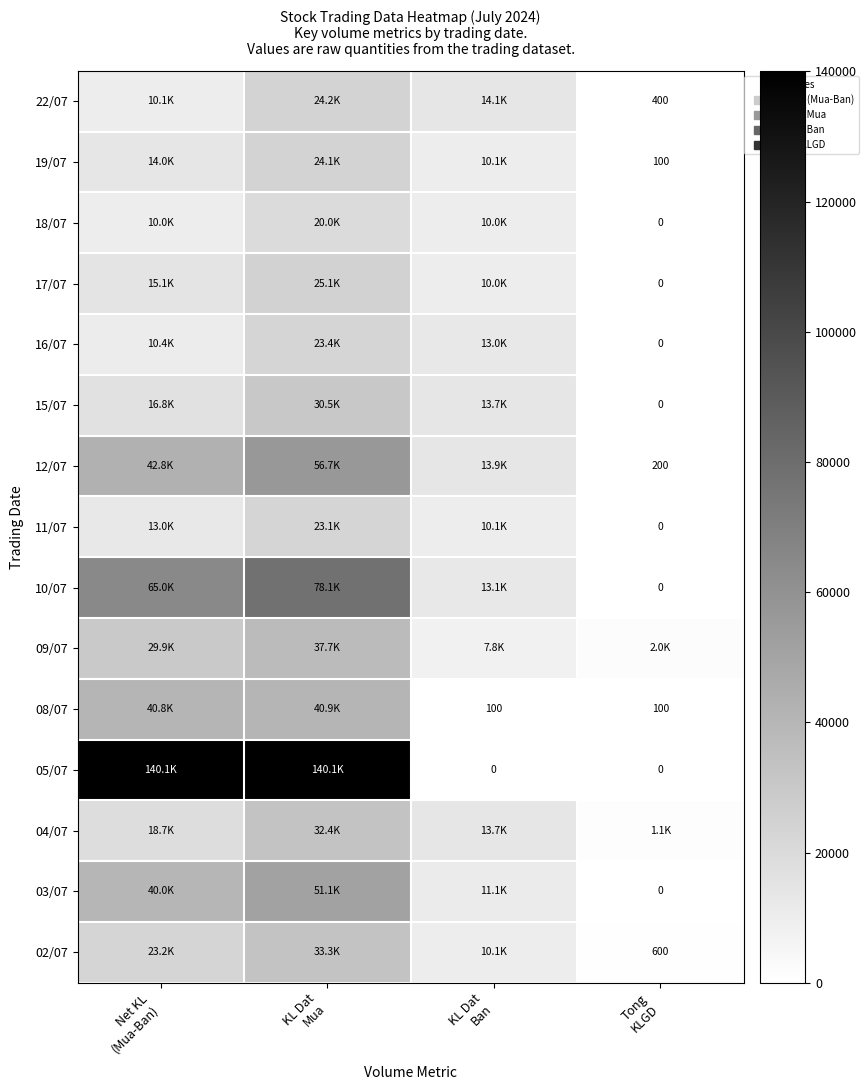

How many 05/07 values are between 0 and 140100?

4